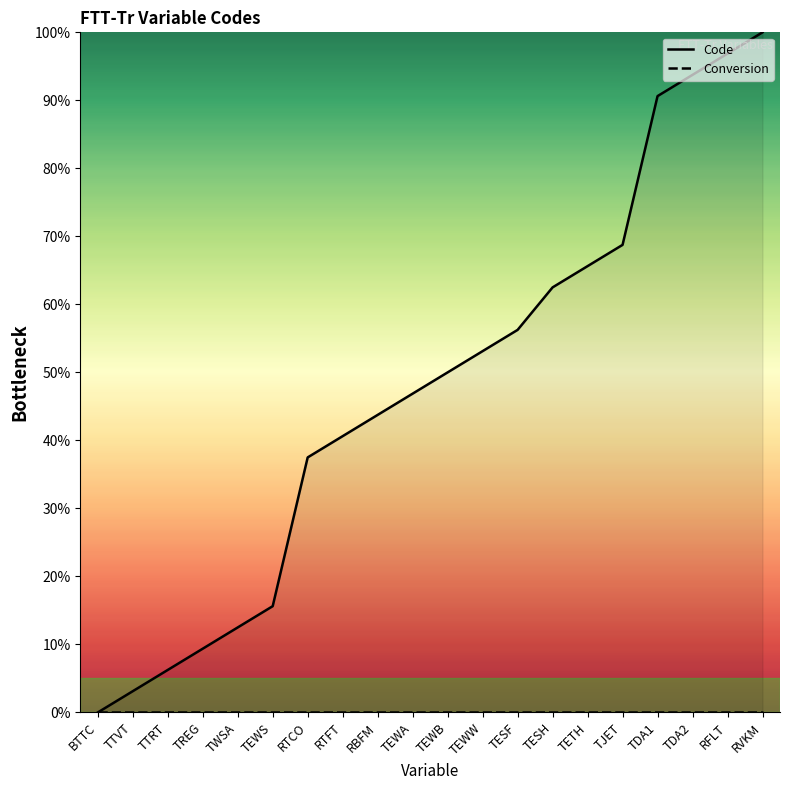

What is the label of the 14th point from the right?

RTCO